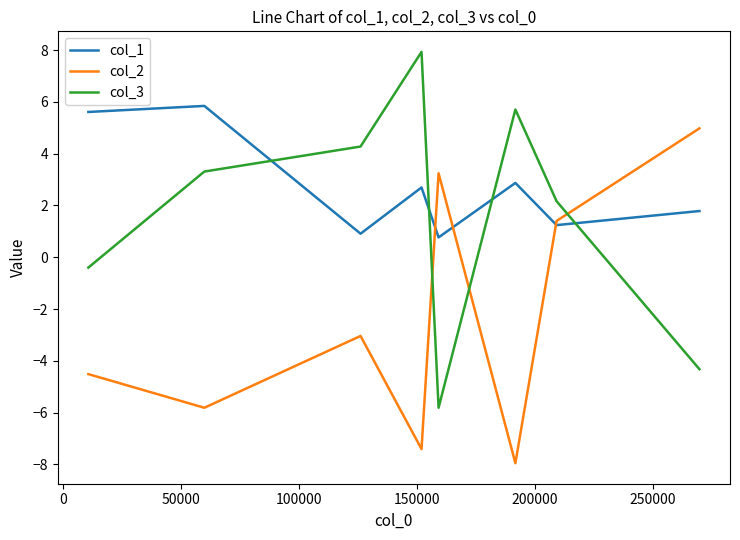

Reading right to left, list all the values displayed in this chart.

col_1: 1.8	1.2	2.9	0.8	2.7	0.9	5.8	5.6
col_2: 5.0	1.4	-7.9	3.2	-7.4	-3.0	-5.8	-4.5
col_3: -4.3	2.2	5.7	-5.8	7.9	4.3	3.3	-0.4